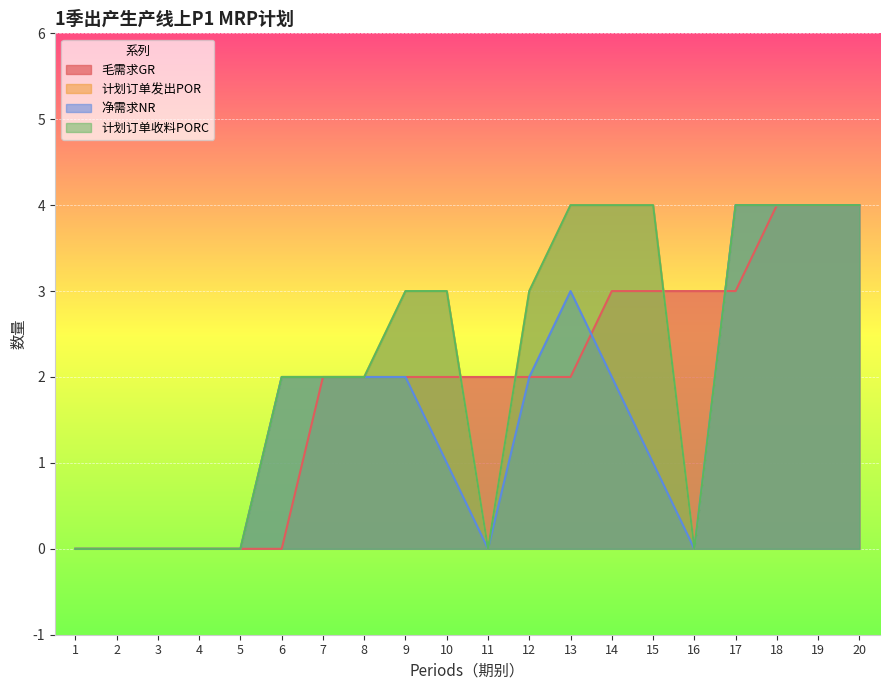

What is the difference between the maximum and minimum values in the 净需求NR series?

4